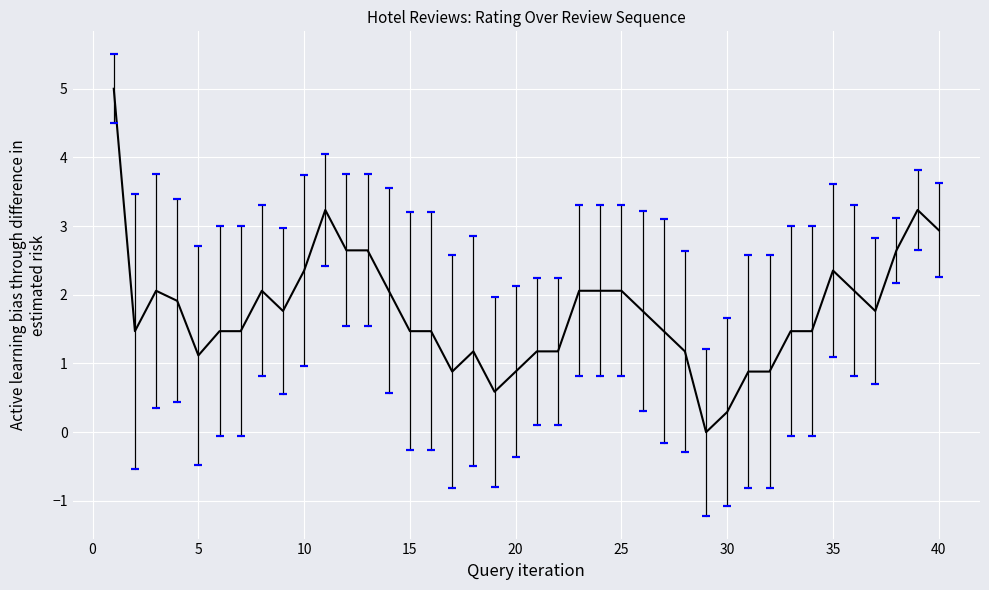

What is the greatest value displayed?

5.0